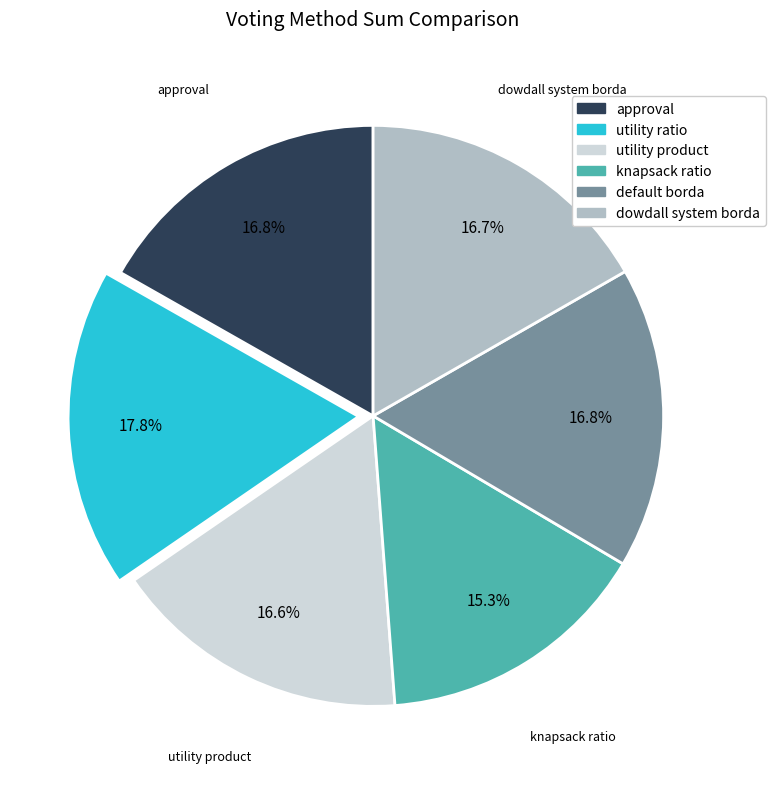

Is dowdall system borda the majority of the pie?

No